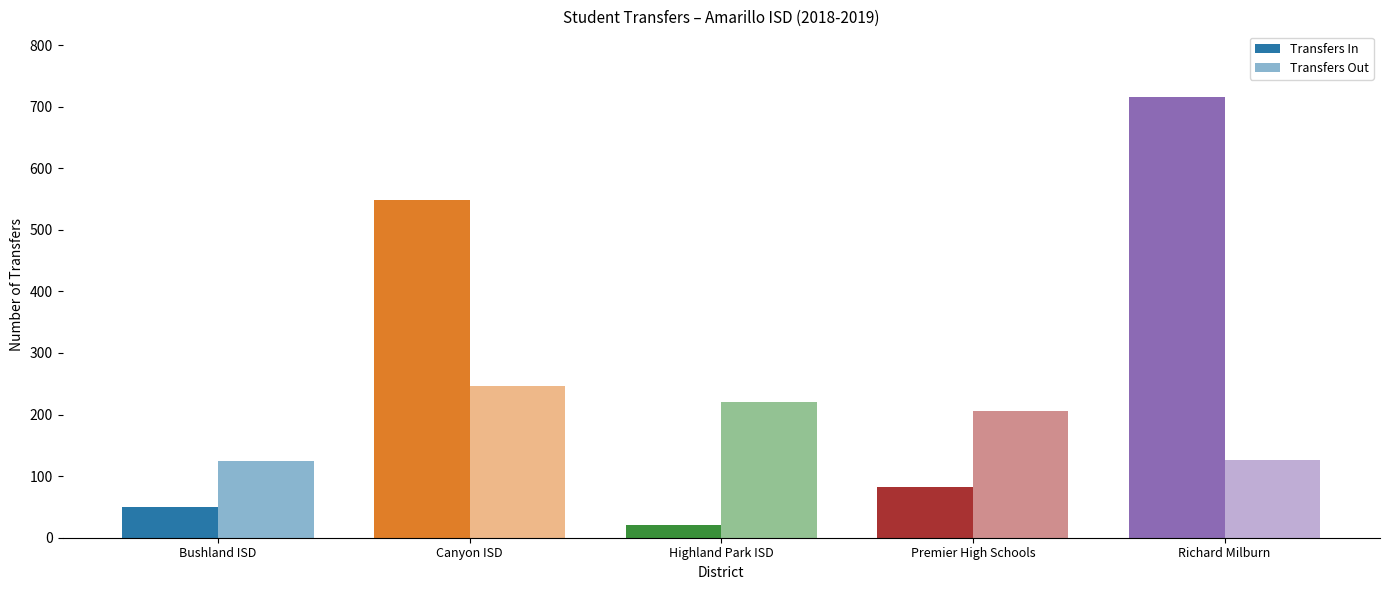

Does the chart contain stacked bars?

No